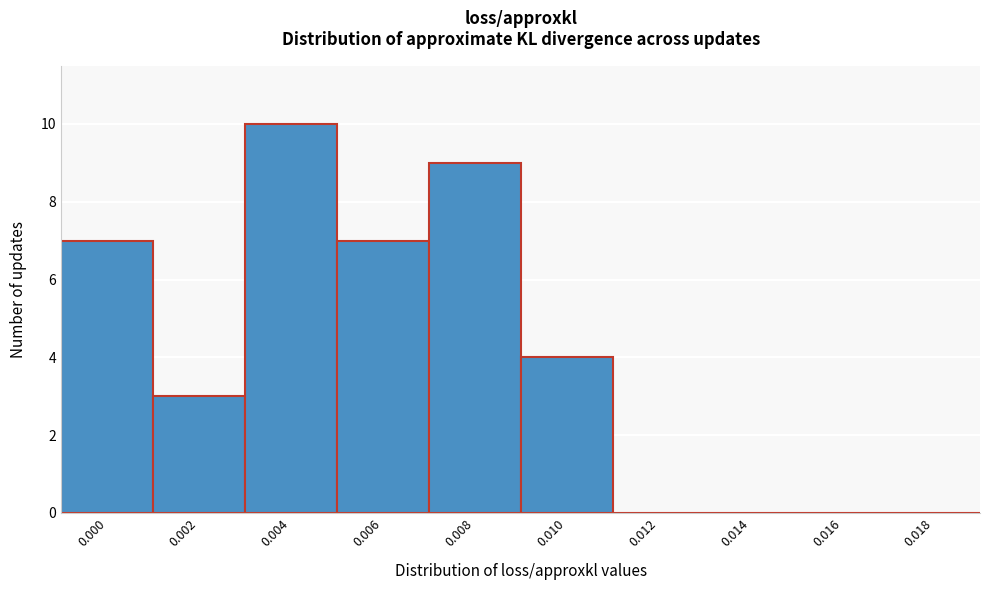

Reading left to right, transcribe all the data shown in this chart.

0.000=7	0.002=3	0.004=10	0.006=7	0.008=9	0.010=4	0.012=0	0.014=0	0.016=0	0.018=0